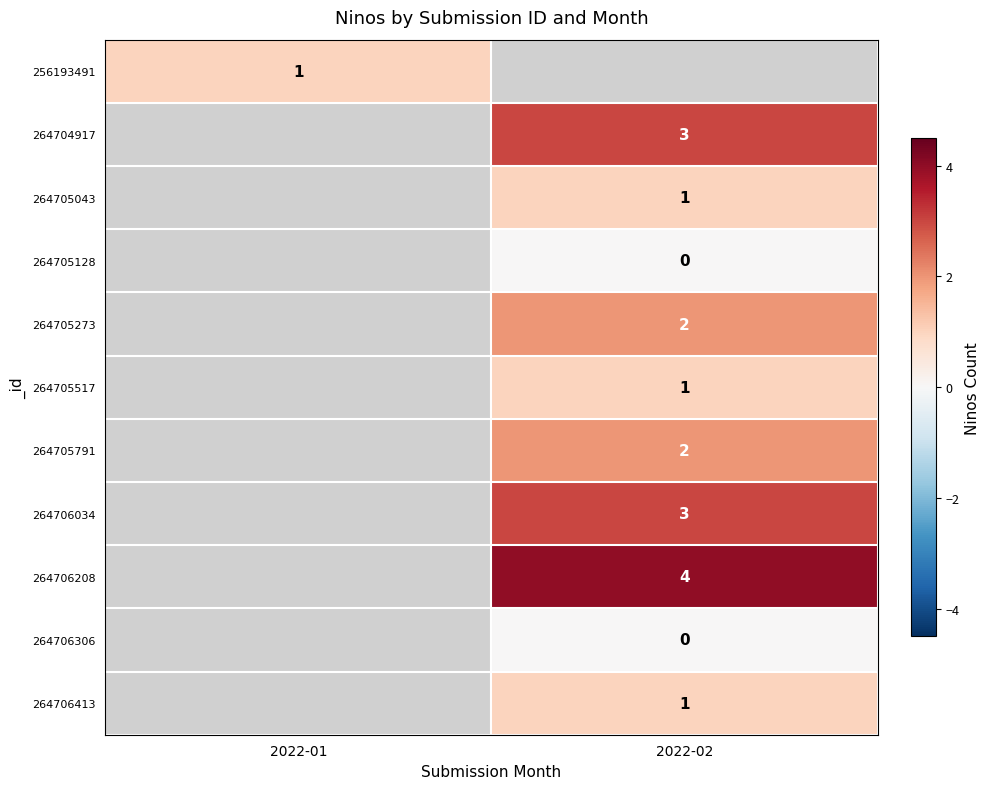

Is it true that 264705273 equals 2 at 2022-02?

True